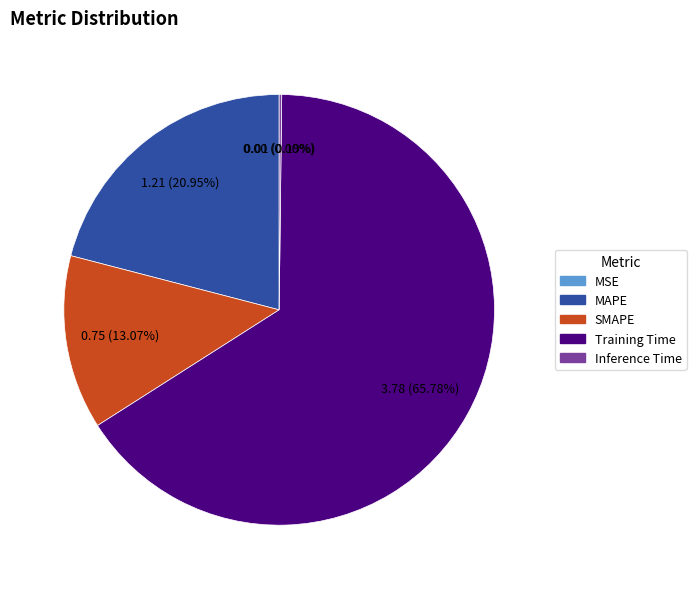

True or false: Training Time accounts for 52% of the total.

False